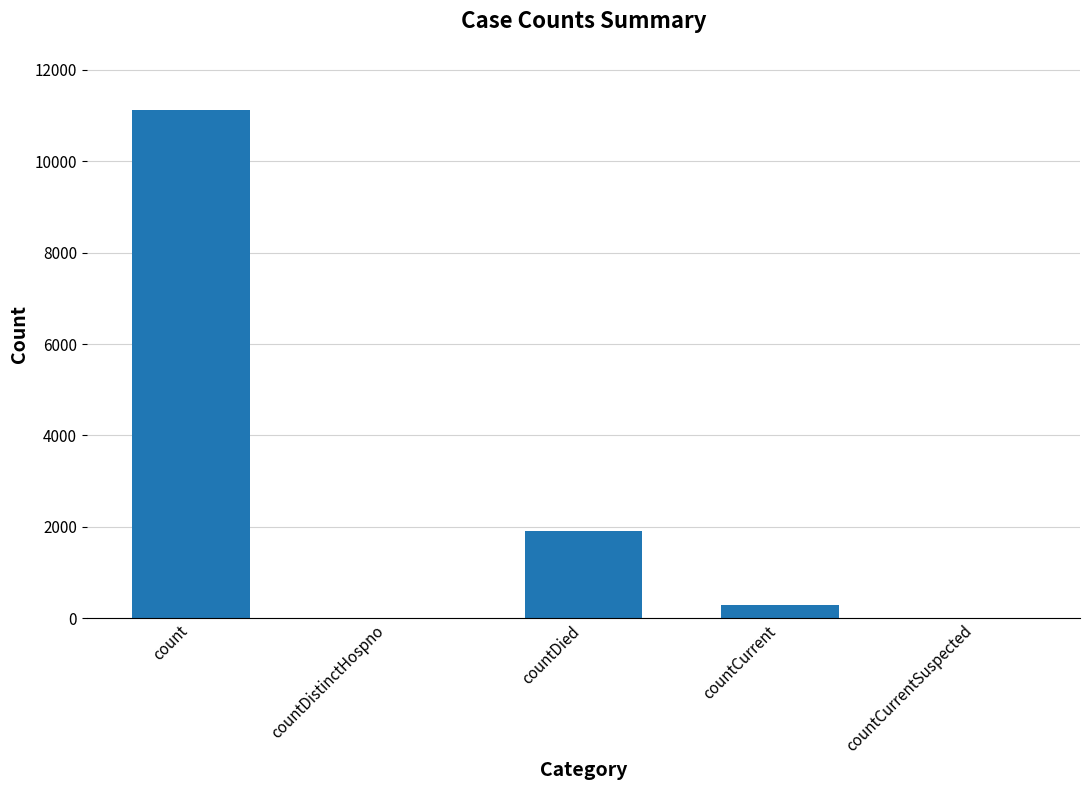

The chart shows a value of 11127 at count. True or false?

True